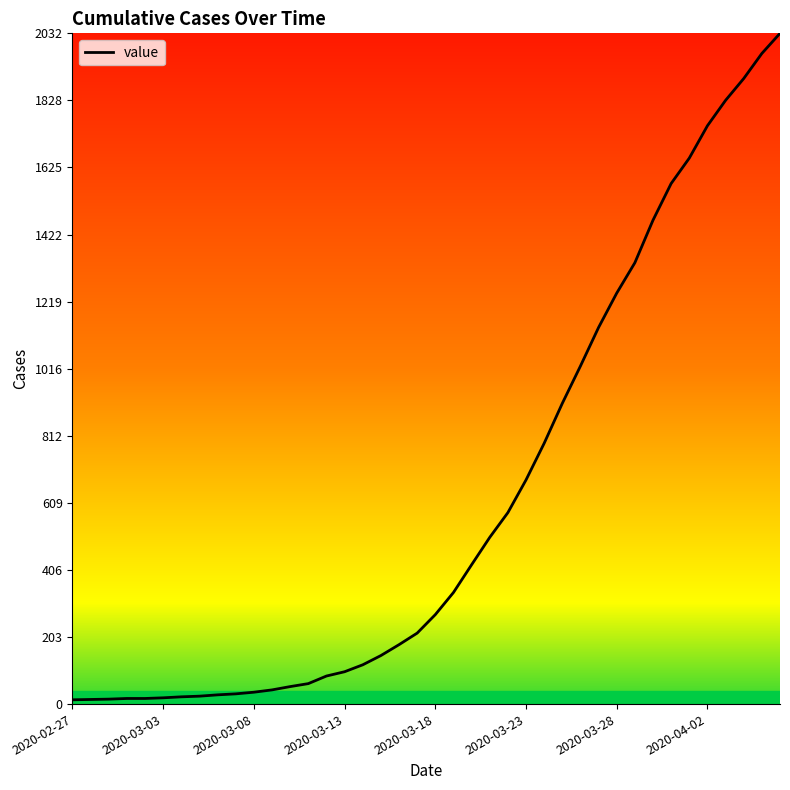

What is the difference between the maximum and minimum values?

2019